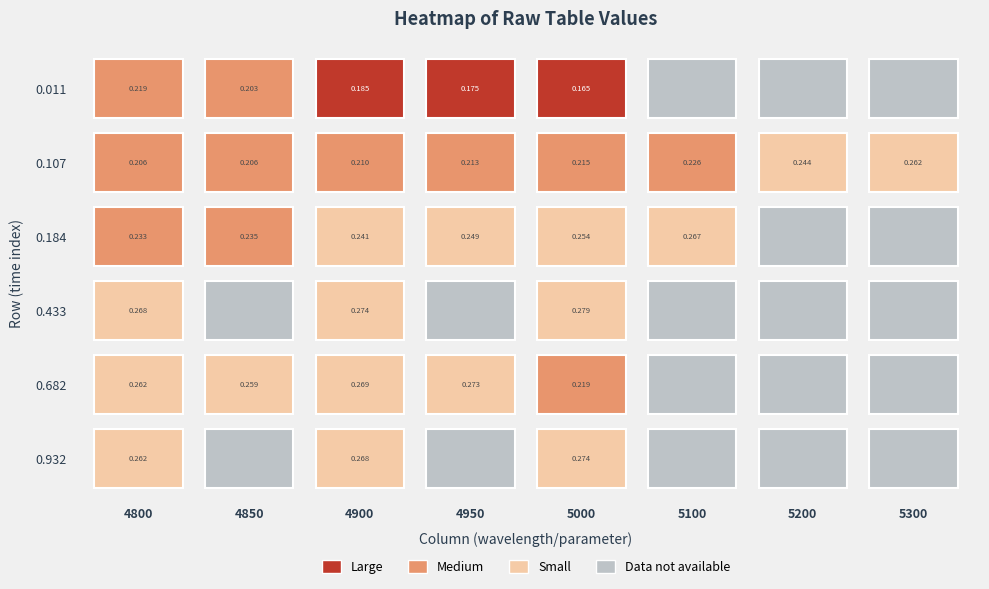

How many distinct data groups are displayed?

6